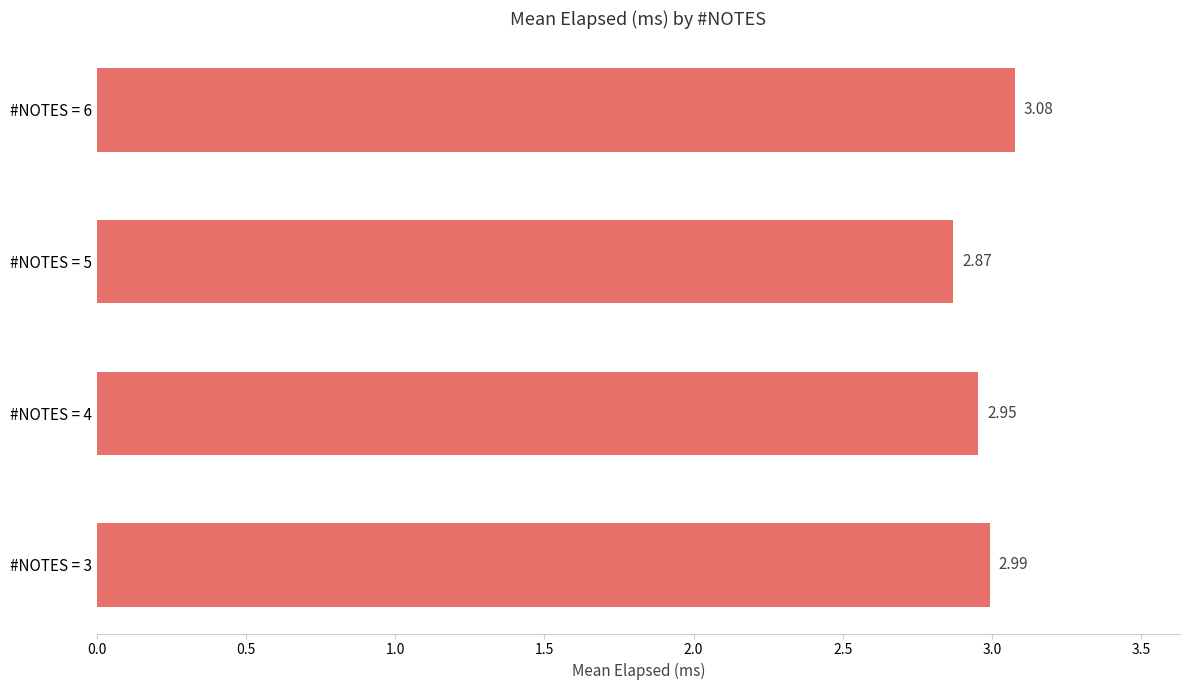

Does the chart contain stacked bars?

No